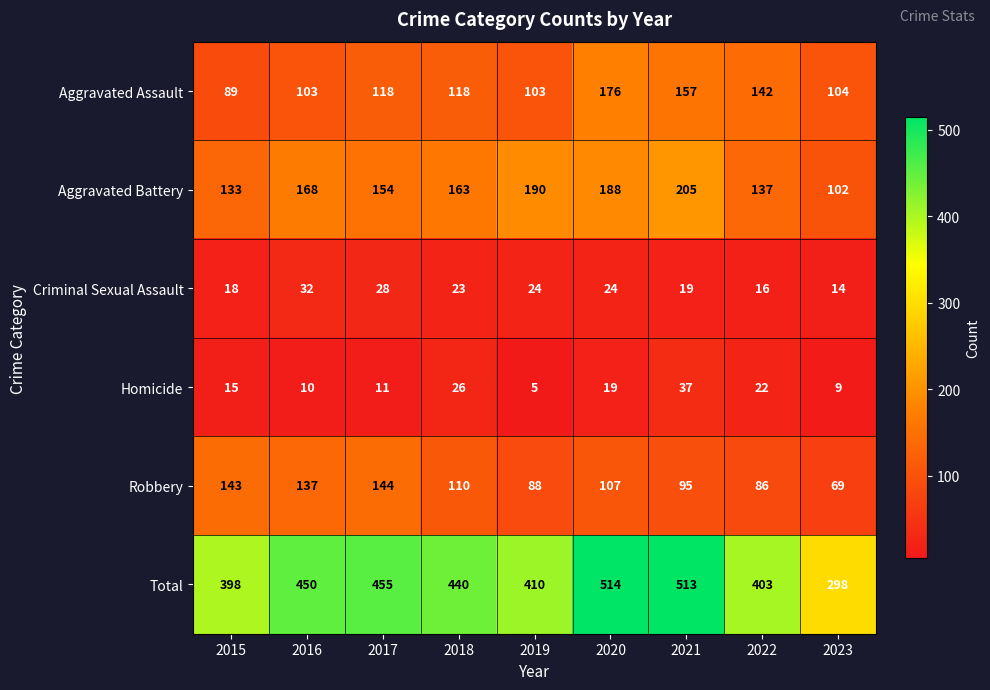

What is the lowest value of the Total series?

298